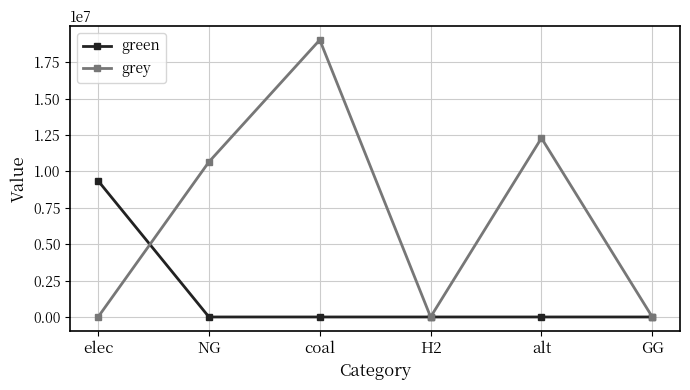

Is the value of green at elec greater than the value of grey at H2?

Yes